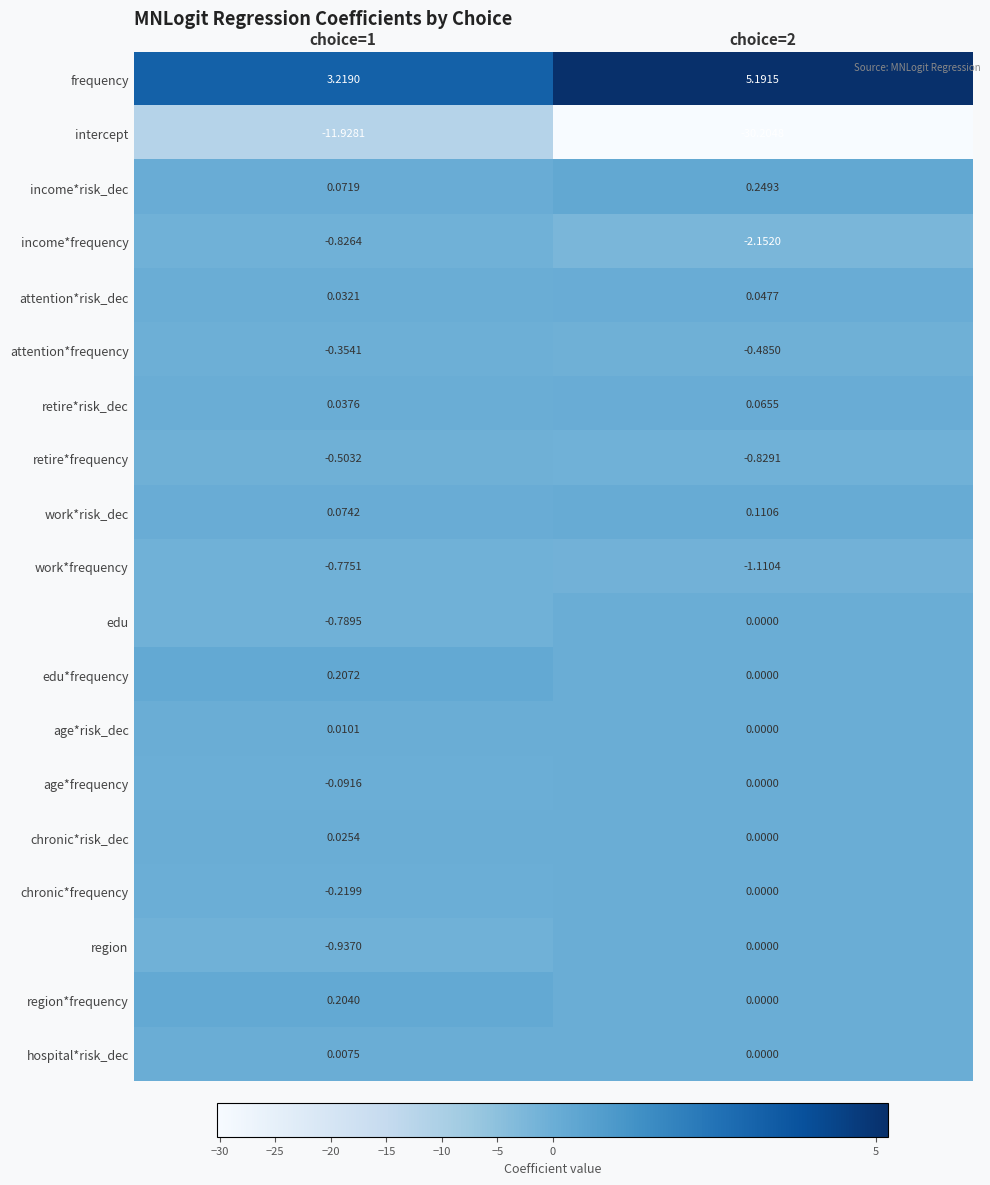

Which series has the widest spread of values?

intercept